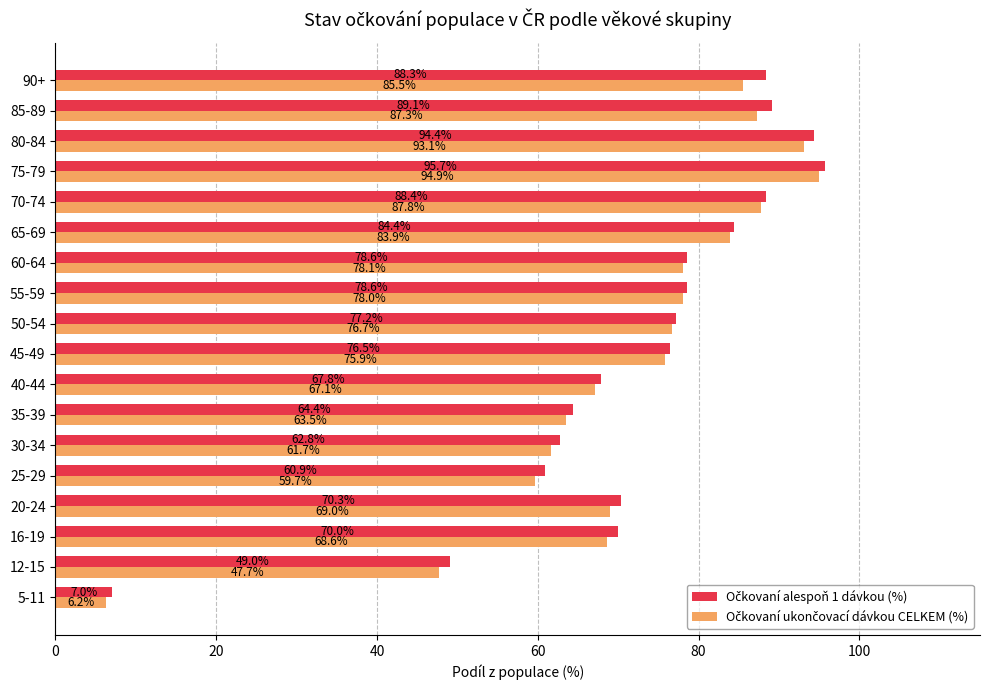

What is the greatest value displayed?

95.7